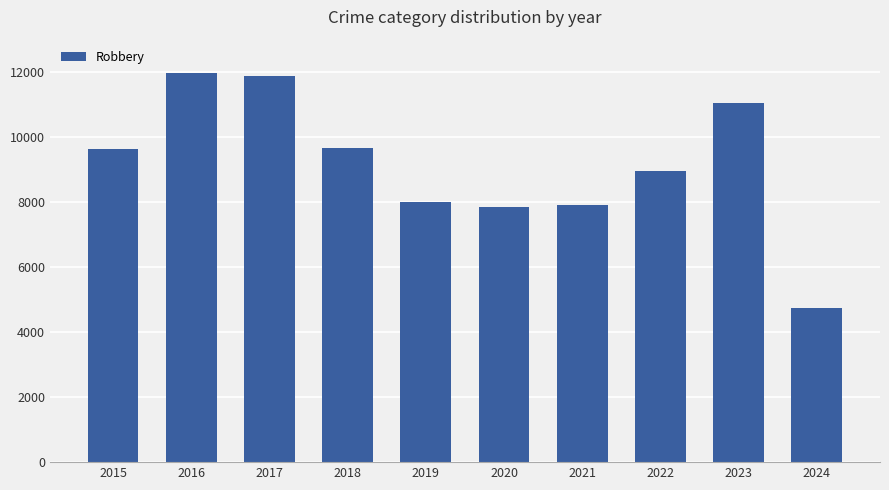

What is the difference between the values at 2019 and 2020?

140